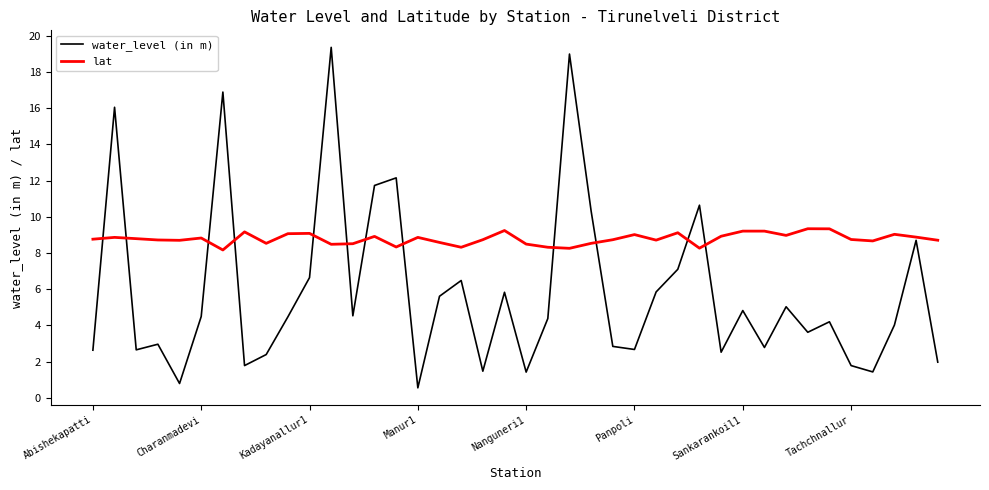

What are all the series names shown in the legend?

water_level (in m), lat